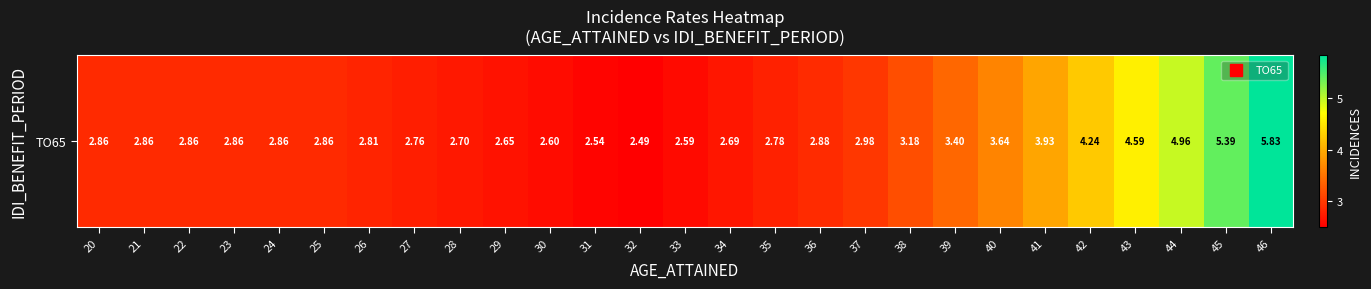

At which label is the value closest to 4?

41